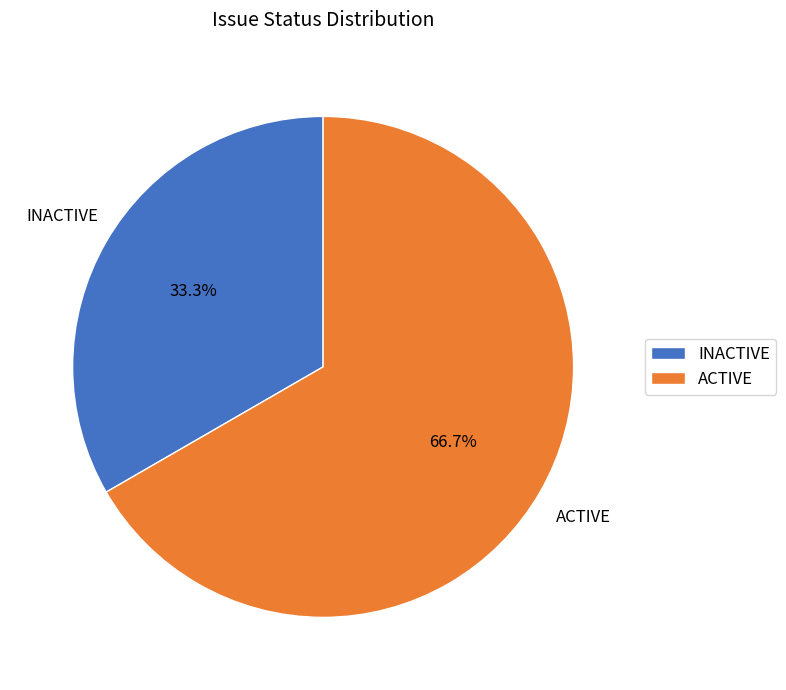

Which slice is the smallest?

INACTIVE